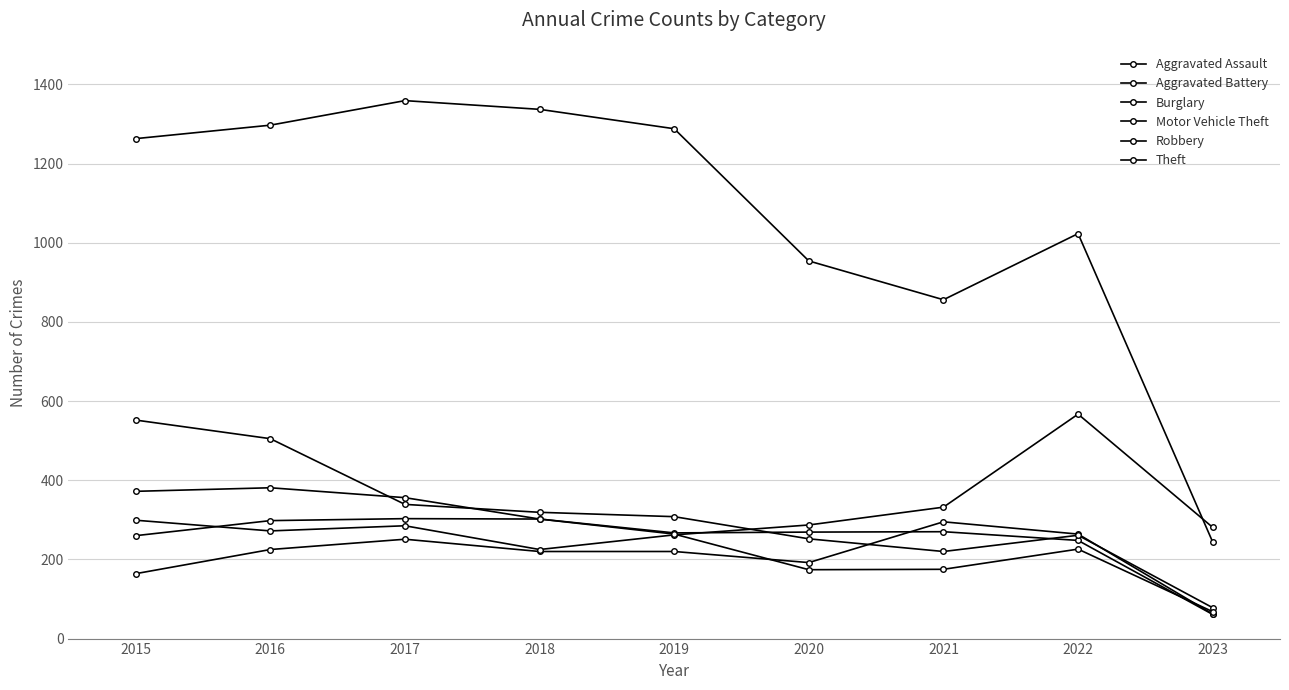

Between which two adjacent categories do Burglary and Aggravated Assault first intersect?

2020 and 2021